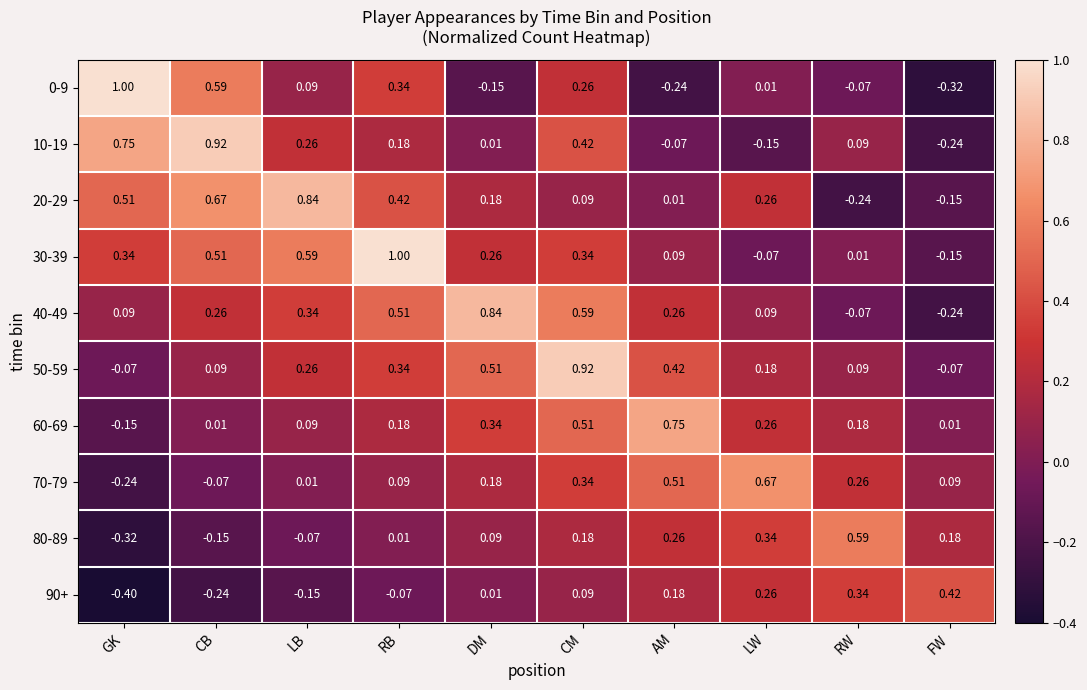

Where is 80-89 nearest to the value 0?

RB